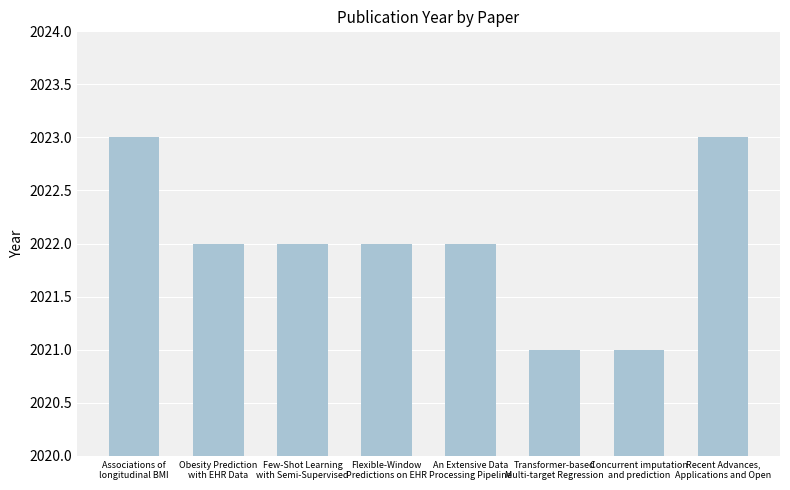

Does the chart contain stacked bars?

No